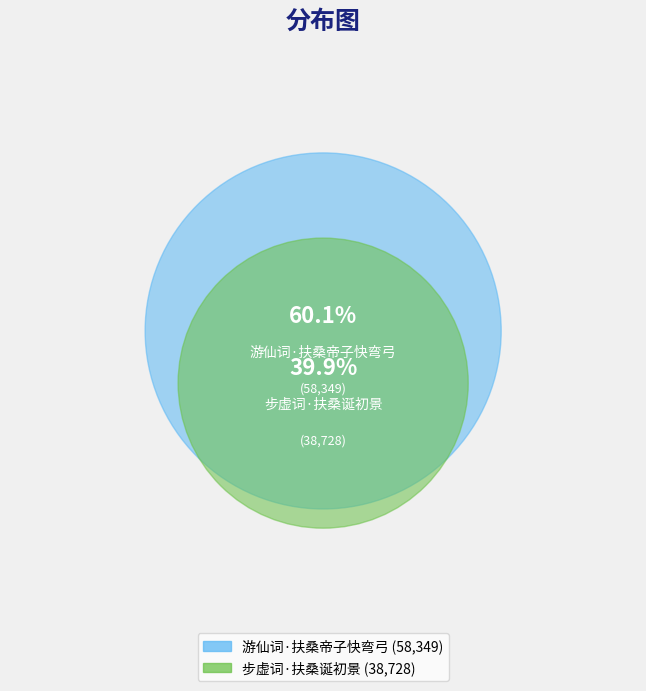

True or false: 步虚词·扶桑诞初景 accounts for 45% of the total.

False